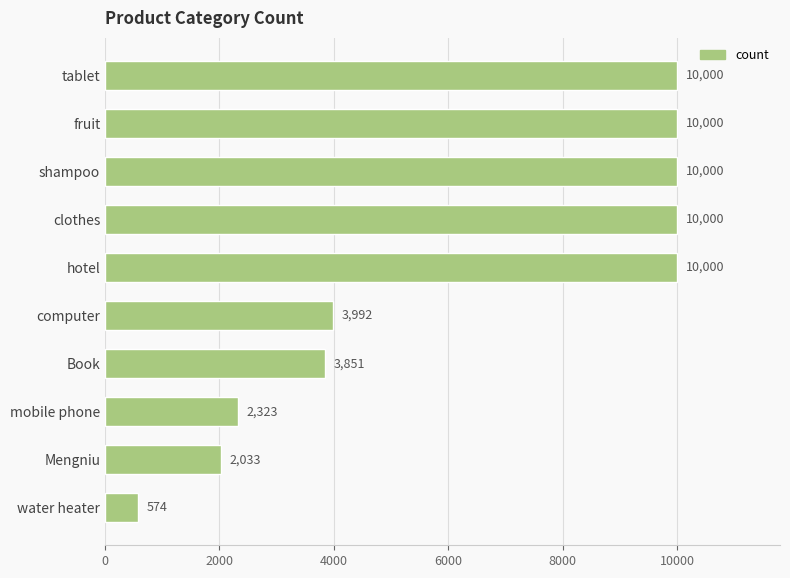

What is the difference between the second highest and second lowest values?

7967